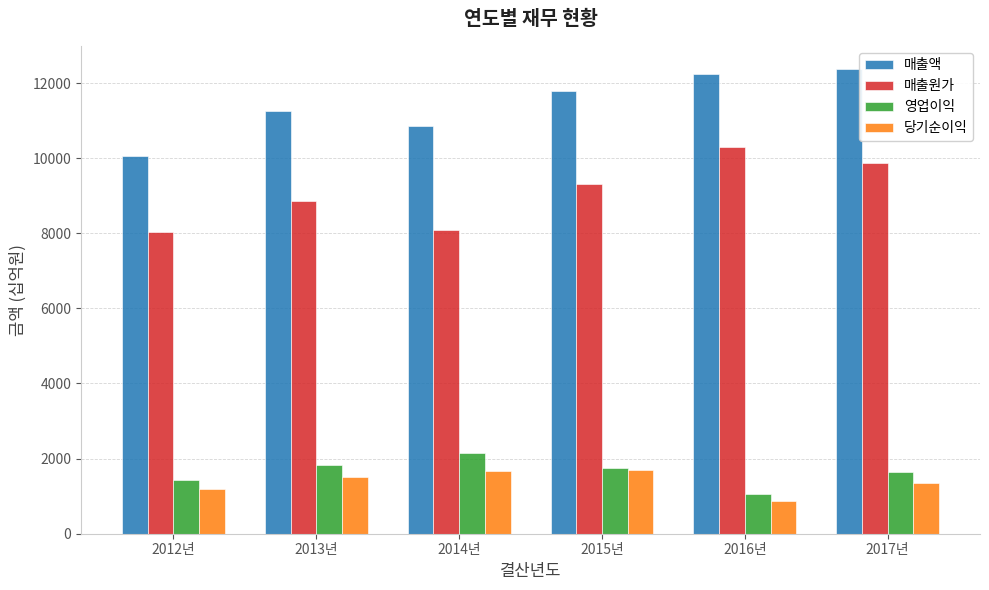

Where does the 당기순이익 series first go above 1520?

2013년